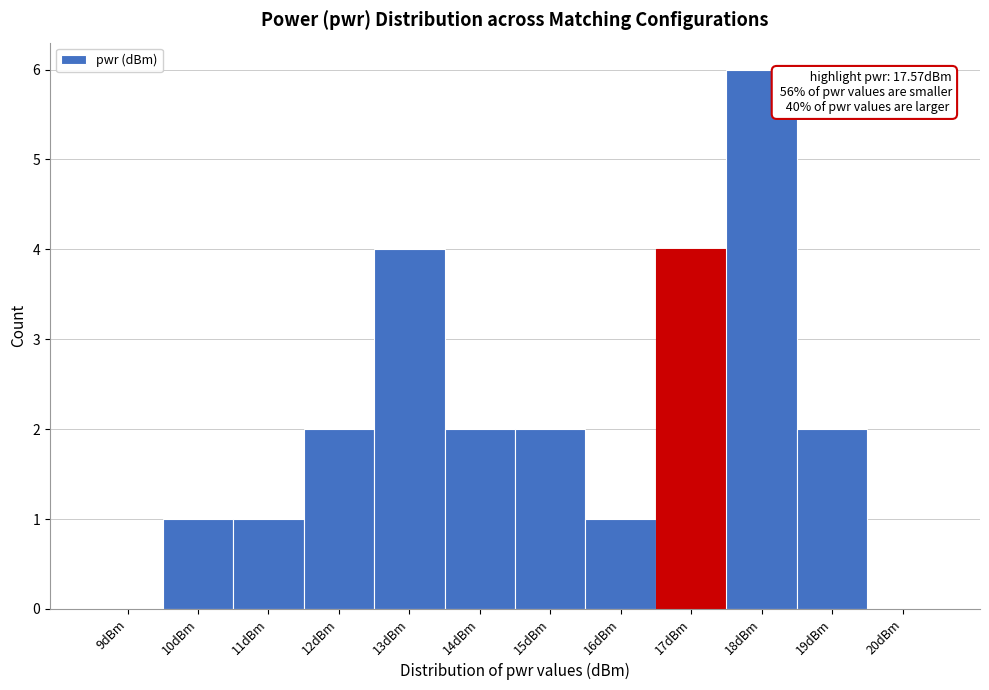

Reading left to right, list all the values displayed in this chart.

9dBm=0	10dBm=1	11dBm=1	12dBm=2	13dBm=4	14dBm=2	15dBm=2	16dBm=1	17dBm=4	18dBm=6	19dBm=2	20dBm=0